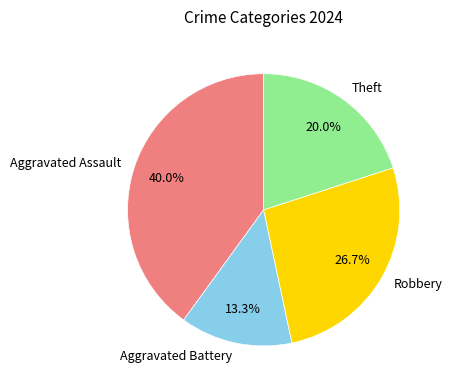

Is the sum of Aggravated Battery and Robbery greater than half?

No